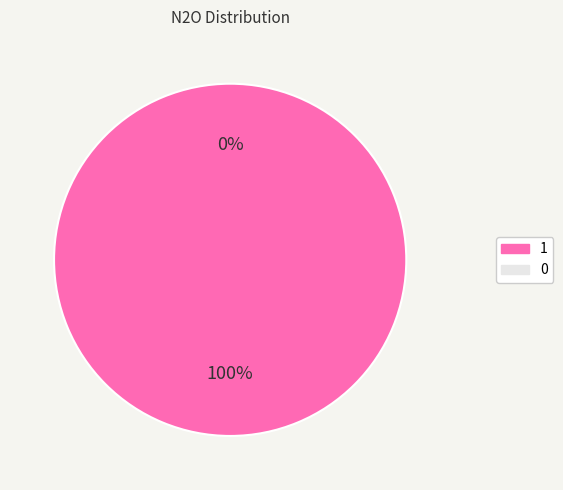

Does 1 represent more than half of the total?

Yes